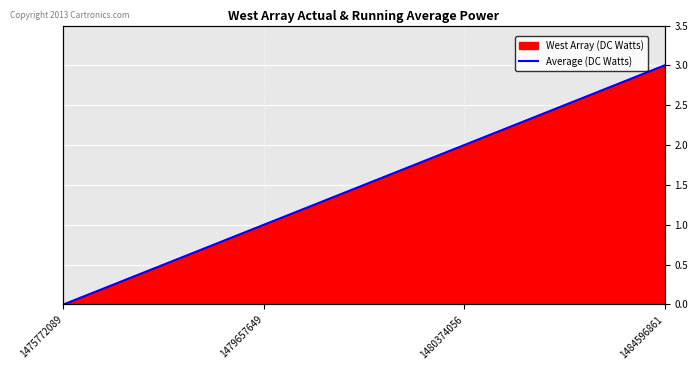

The value at 1484596861 is 1. True or false?

False